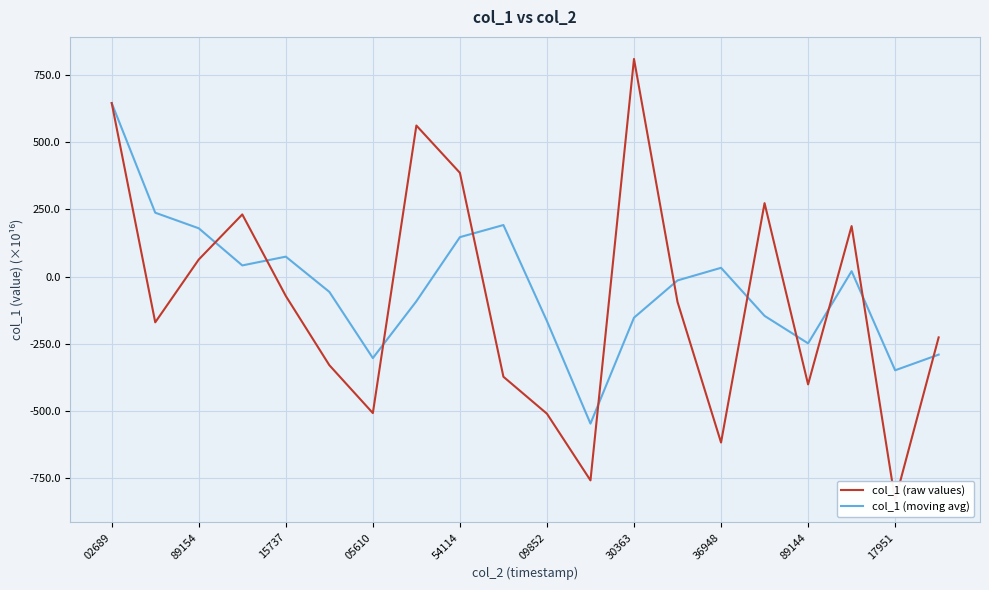

True or false: col_1 (raw values) has a value of -757.4 at 11.

True